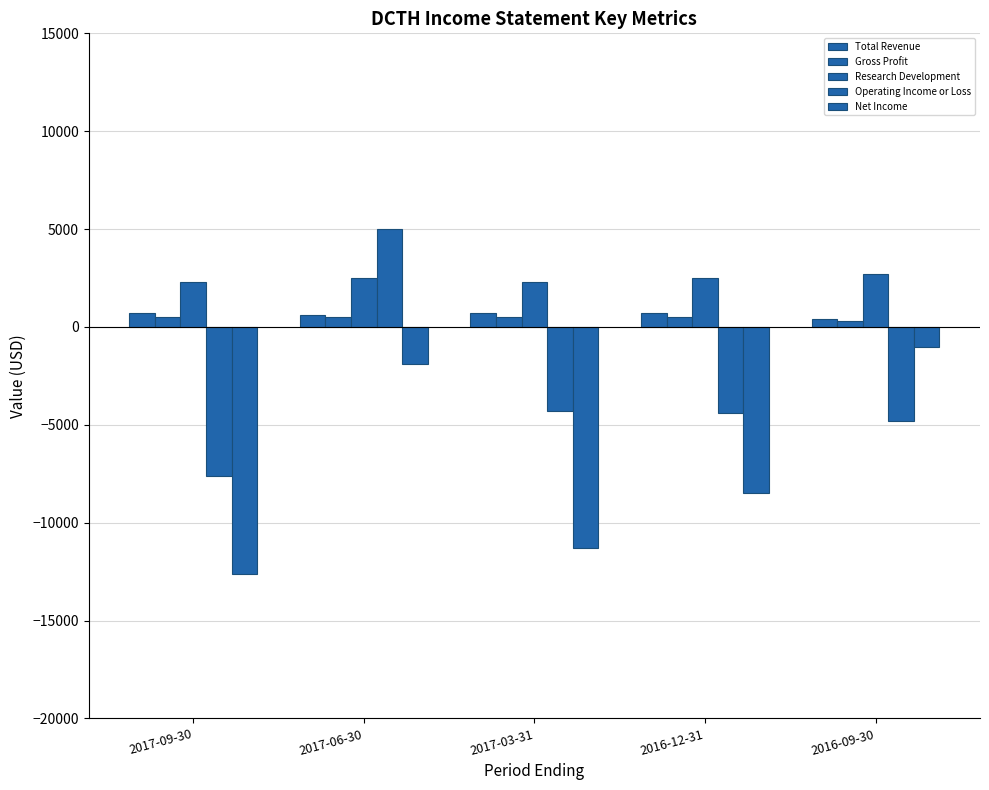

How many bars are there in each group?

5